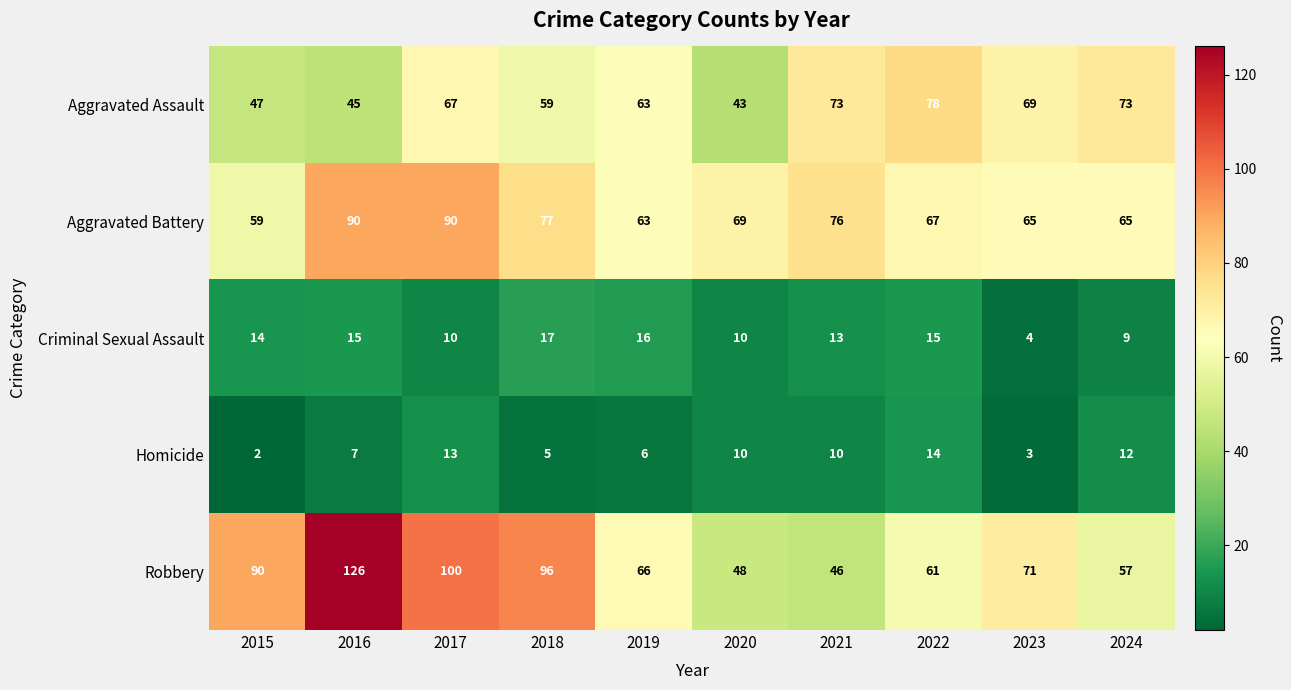

What is the difference between the maximum and minimum values in the Criminal Sexual Assault series?

13